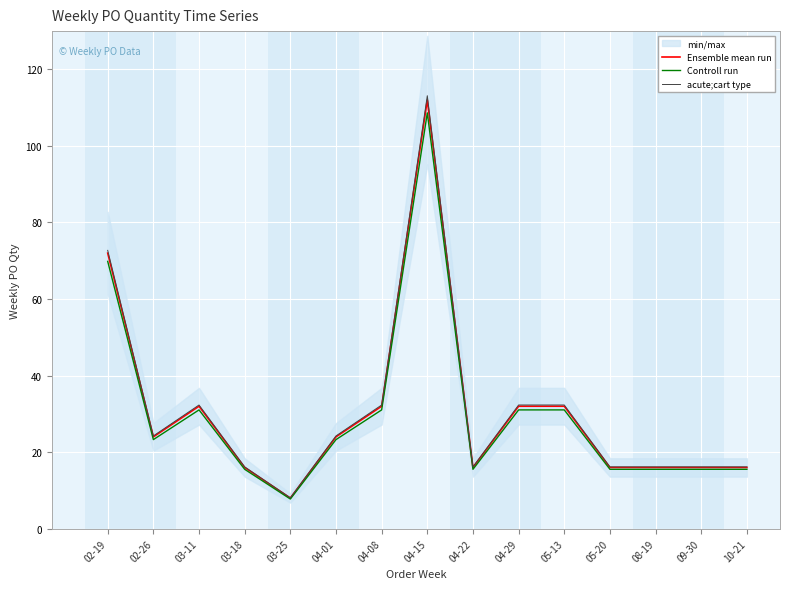

What are all the series names shown in the legend?

Ensemble mean run, Controll run, acute;cart type